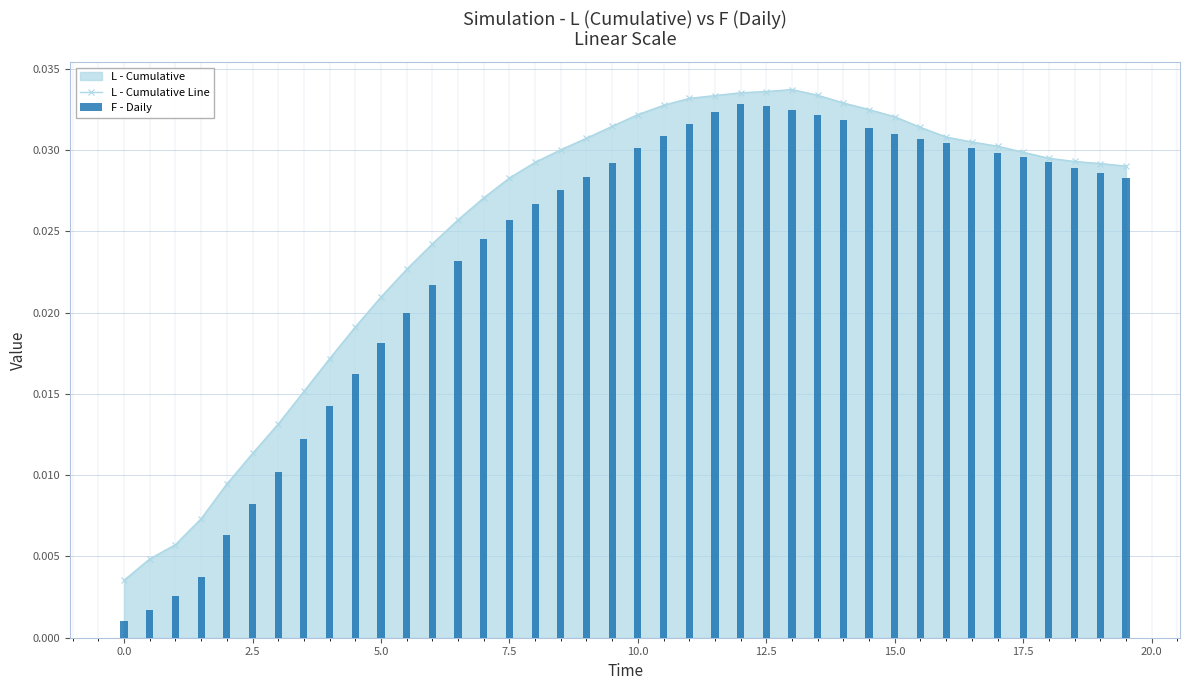

Does the chart contain stacked bars?

No